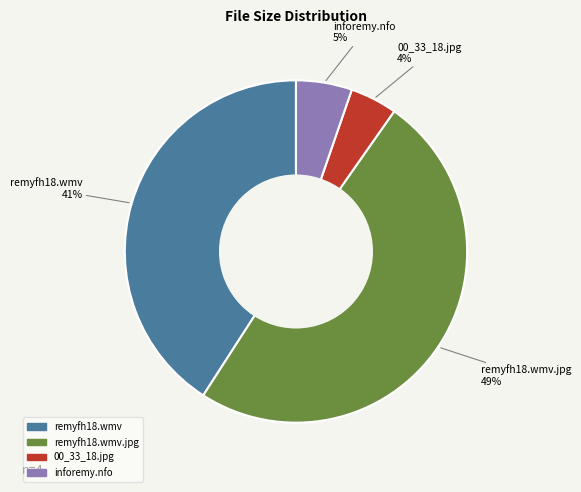

Does any single category account for the majority?

No